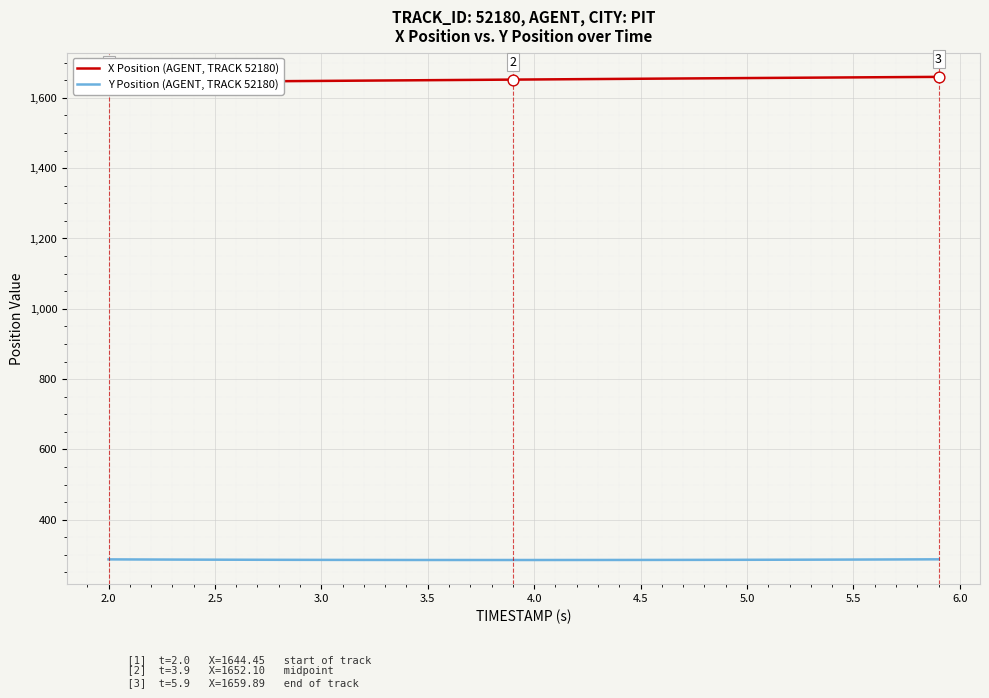

Which series contains the highest Y value?

X Position (AGENT, TRACK 52180)